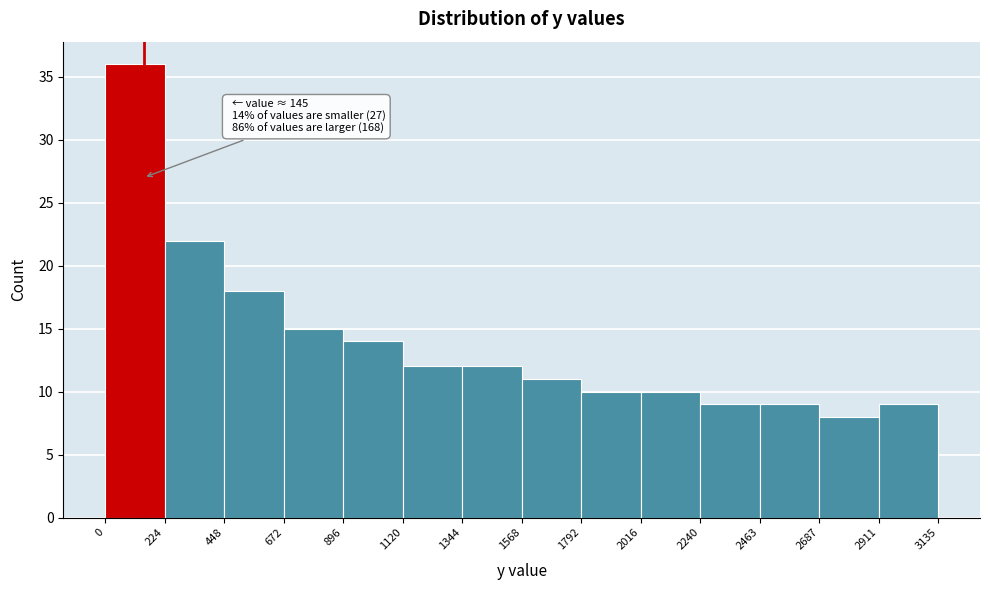

Which range on the x-axis has the tallest bar?

0 to 224